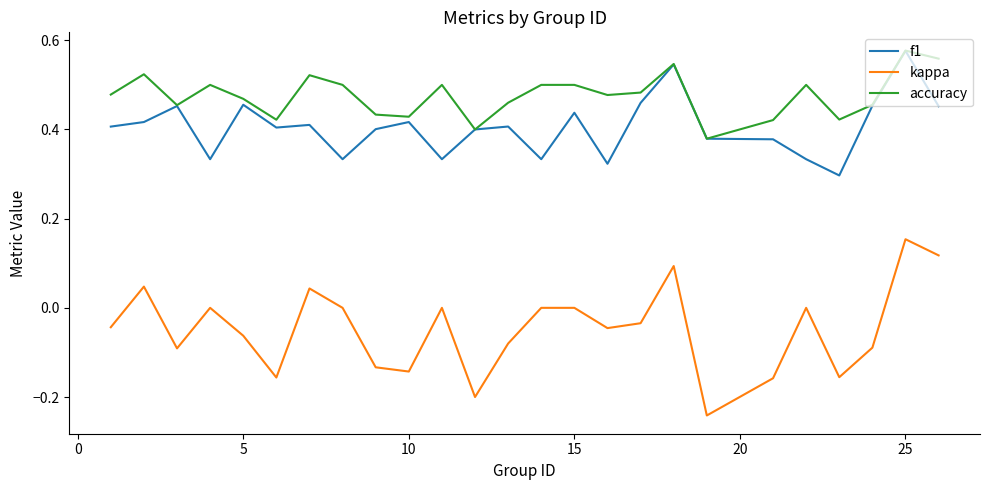

Which series has the largest range (max minus min)?

kappa